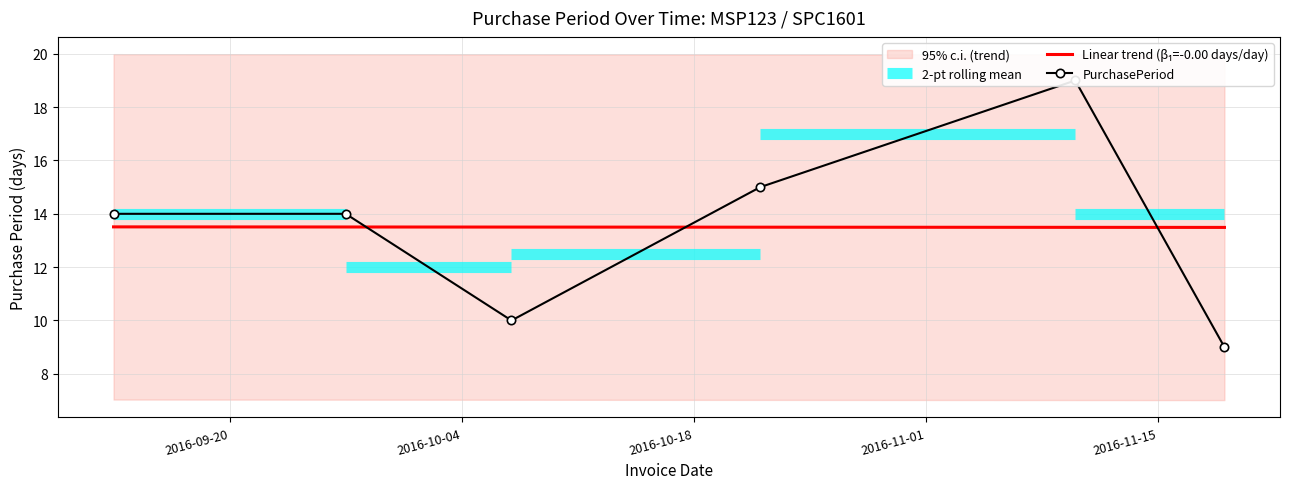

What is the minimum value shown in the chart?

9.0